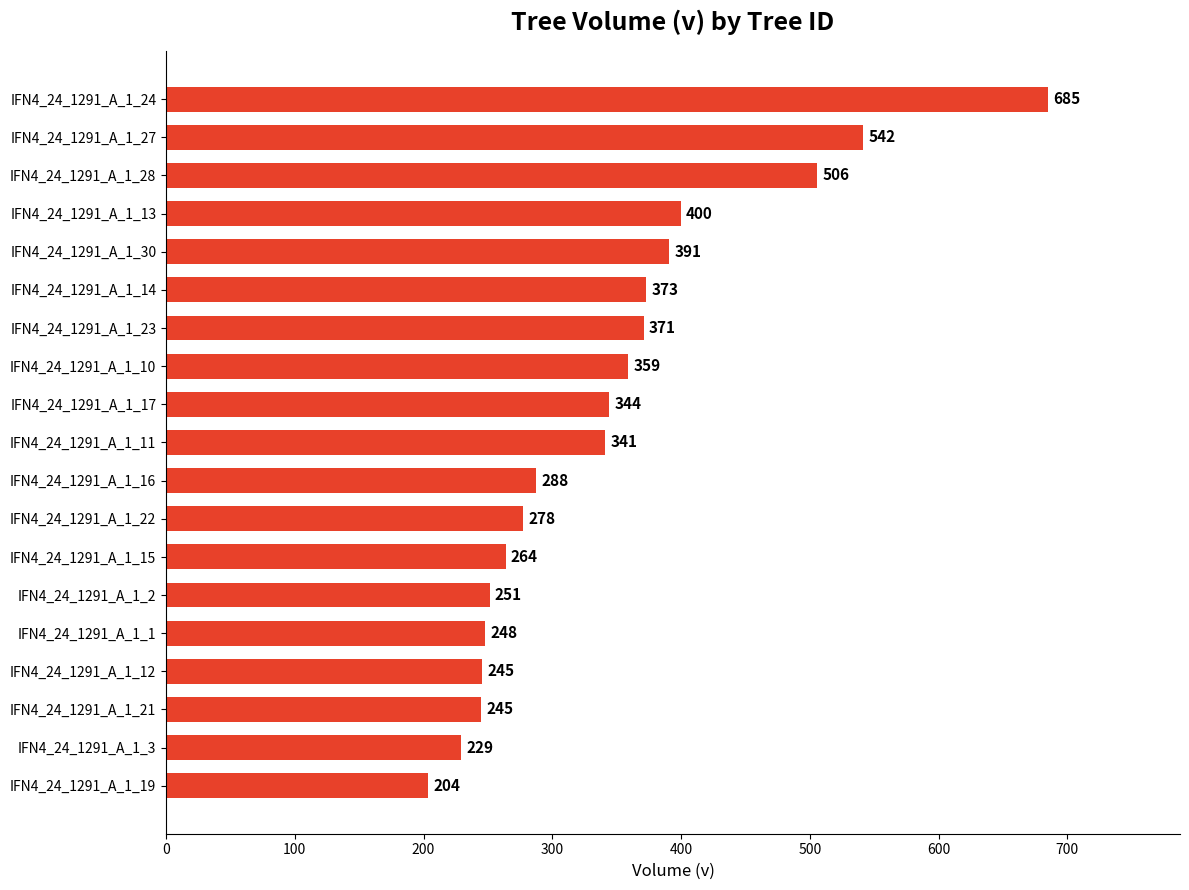

What is the average value?

345.4